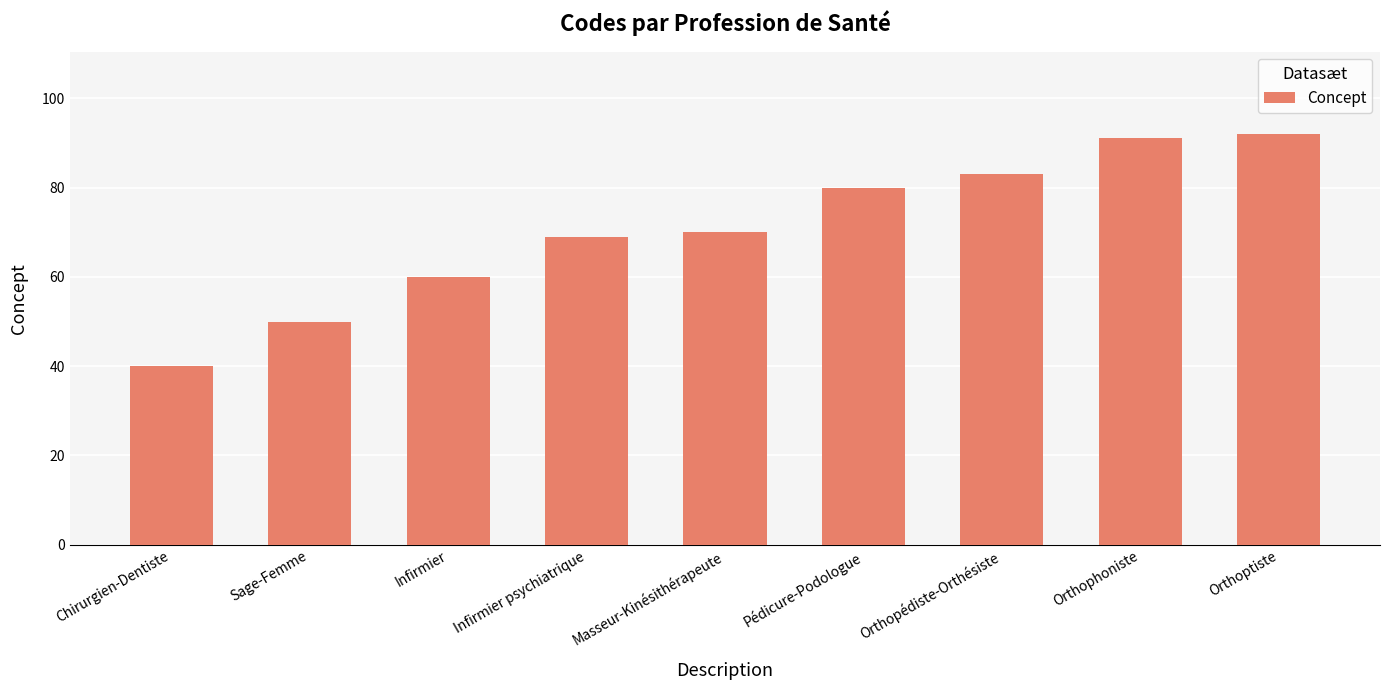

What is the difference between the maximum and minimum values?

52